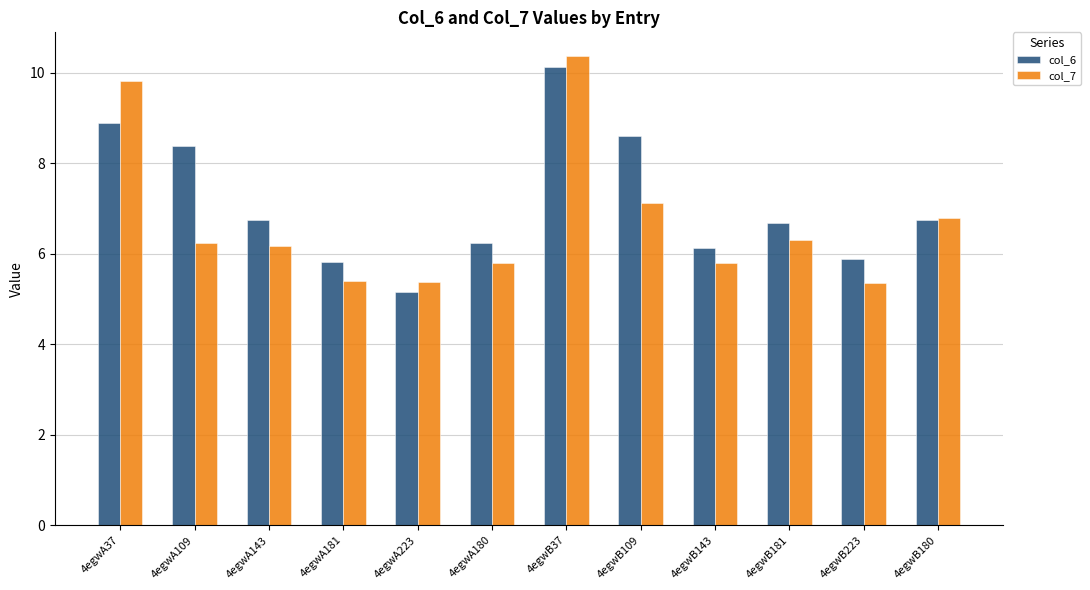

Which series changed the most between 4egwB37 and 4egwB109?

col_7